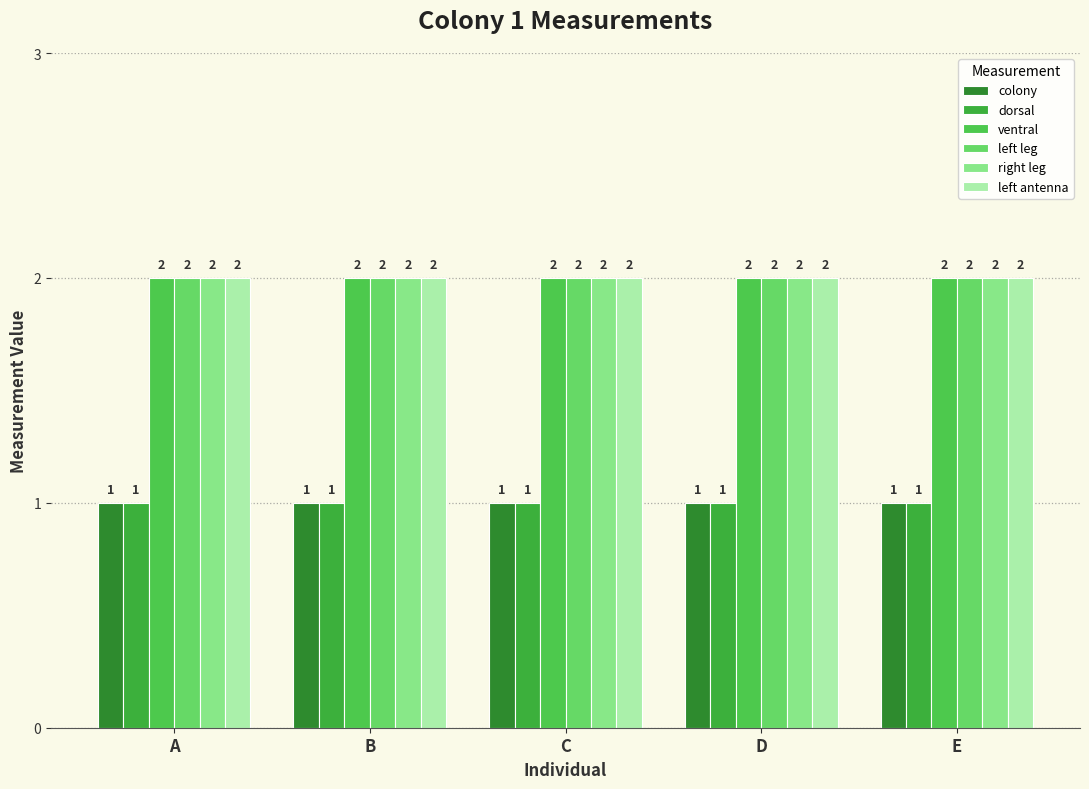

Is the value of left antenna at B greater than the value of right leg at A?

No